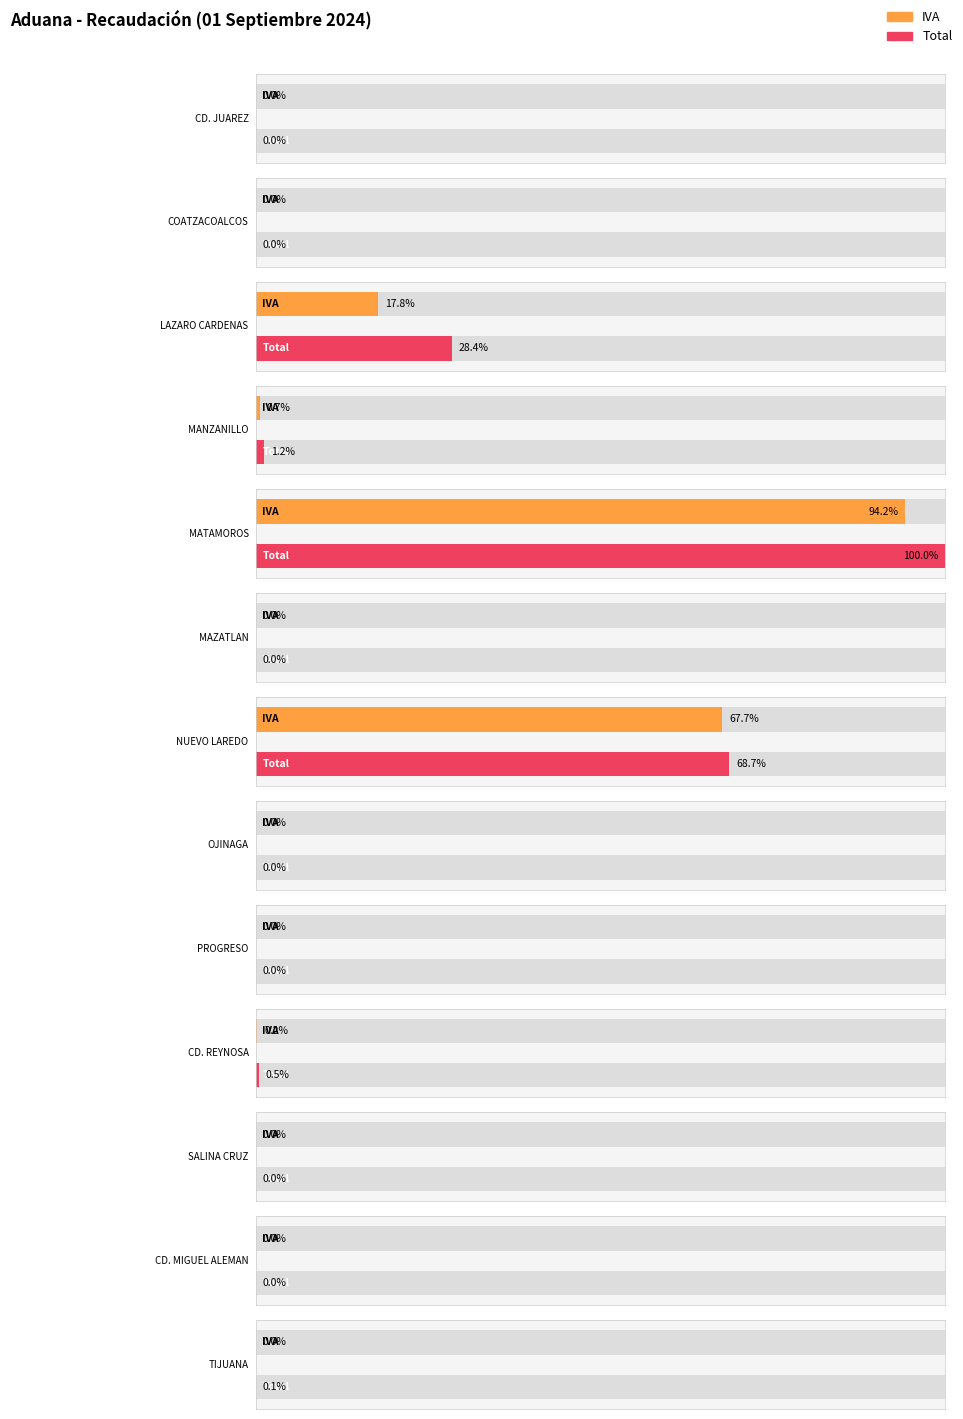

Which has a higher value, MAZATLAN or SALINA CRUZ?

MAZATLAN